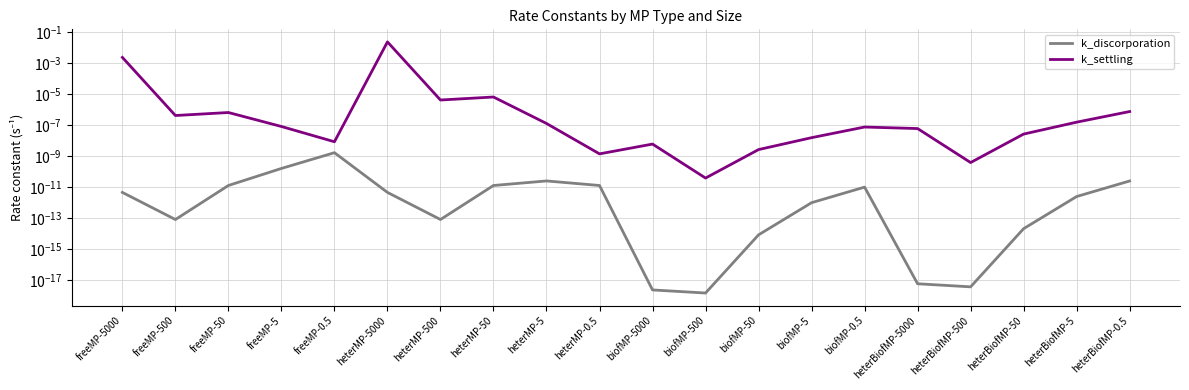

Does the chart have visible grid lines?

Yes